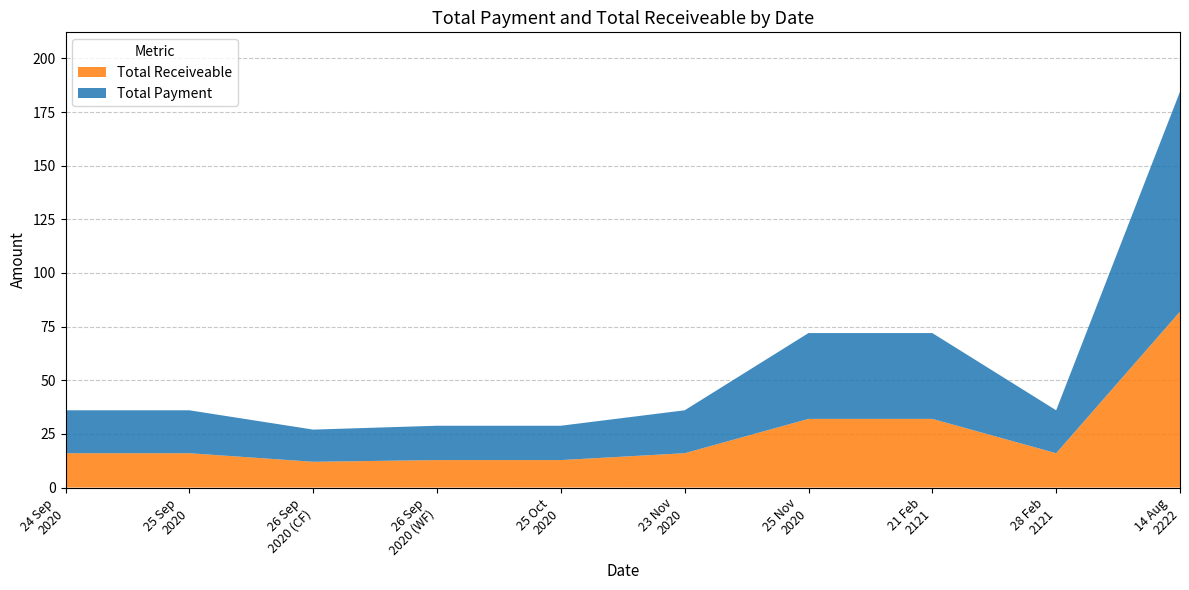

Reading left to right, what are all the values shown in this chart?

Total Payment: 20.0	20.0	15.0	16.0	16.0	20.0	40.0	40.0	20.0	102.5
Total Receiveable: 16.0	16.0	12.0	12.8	12.8	16.0	32.0	32.0	16.0	82.0